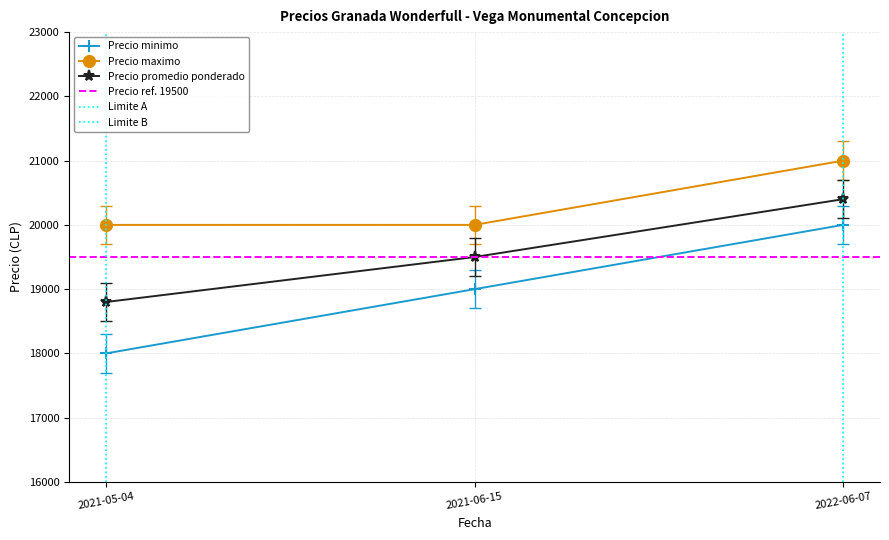

Reading right to left, transcribe all the data shown in this chart.

Precio minimo: 2022-06-07=20000	2021-06-15=19000	2021-05-04=18000
Precio maximo: 2022-06-07=21000	2021-06-15=20000	2021-05-04=20000
Precio promedio ponderado: 2022-06-07=20400	2021-06-15=19500	2021-05-04=18800